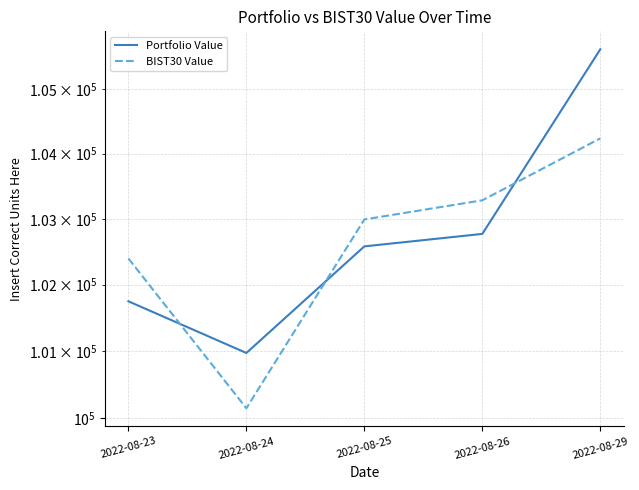

List the series in order of their peak value, highest first.

Portfolio Value, BIST30 Value